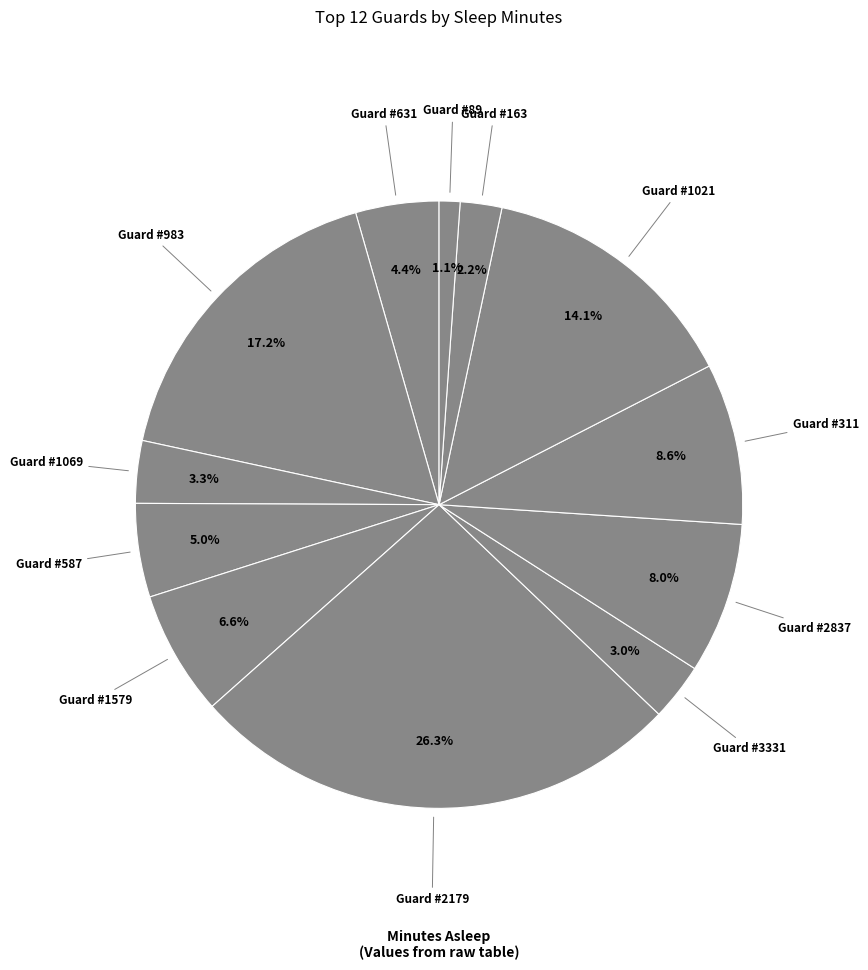

How many slices are in this pie chart?

12